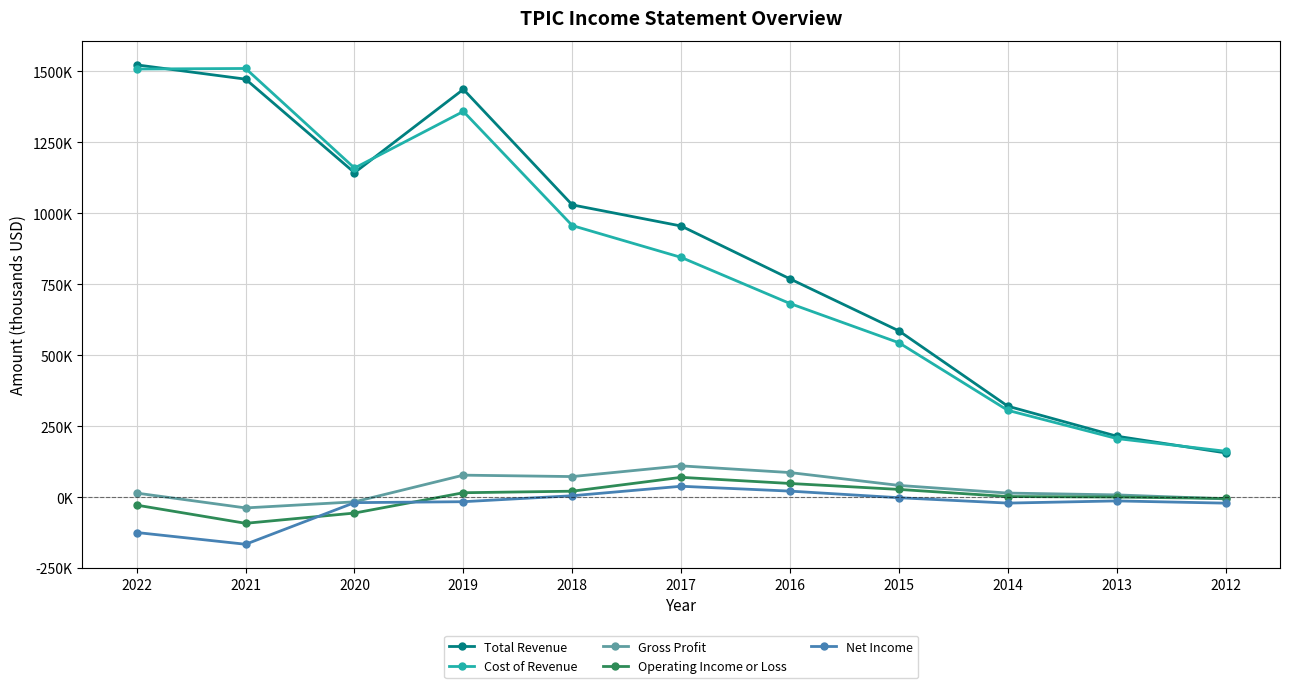

What is the approximate value of Total Revenue at 2014, to the nearest 10?

320700